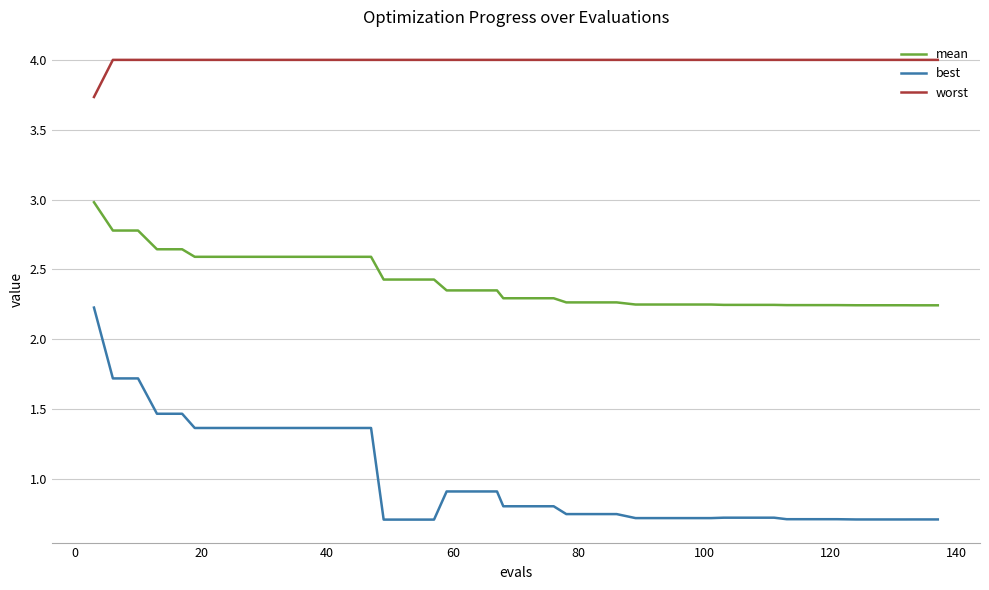

Which series has the largest total across all categories?

worst